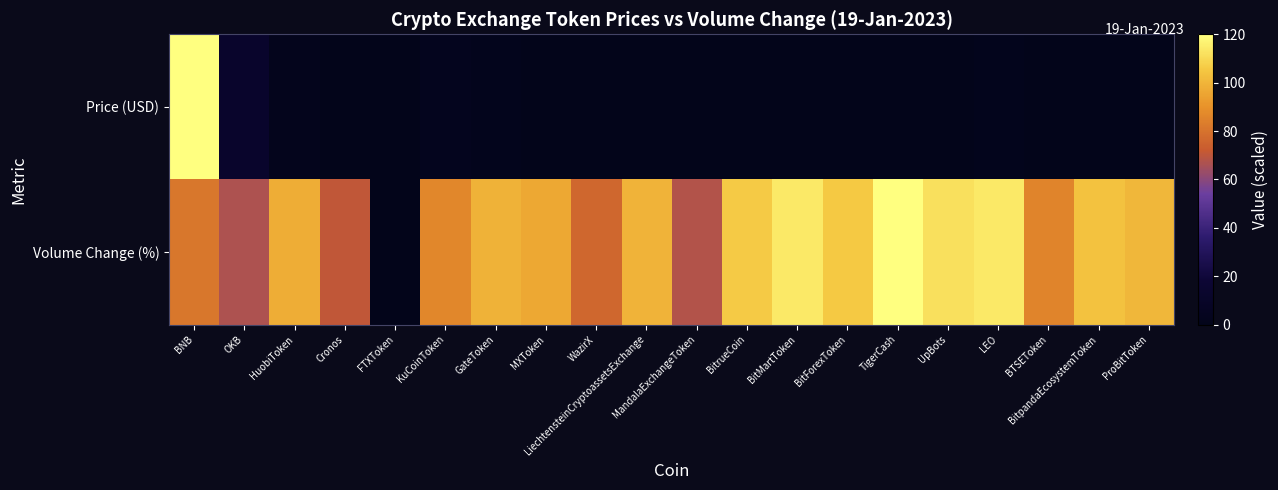

At how many categories does at least one series exceed 101?

8